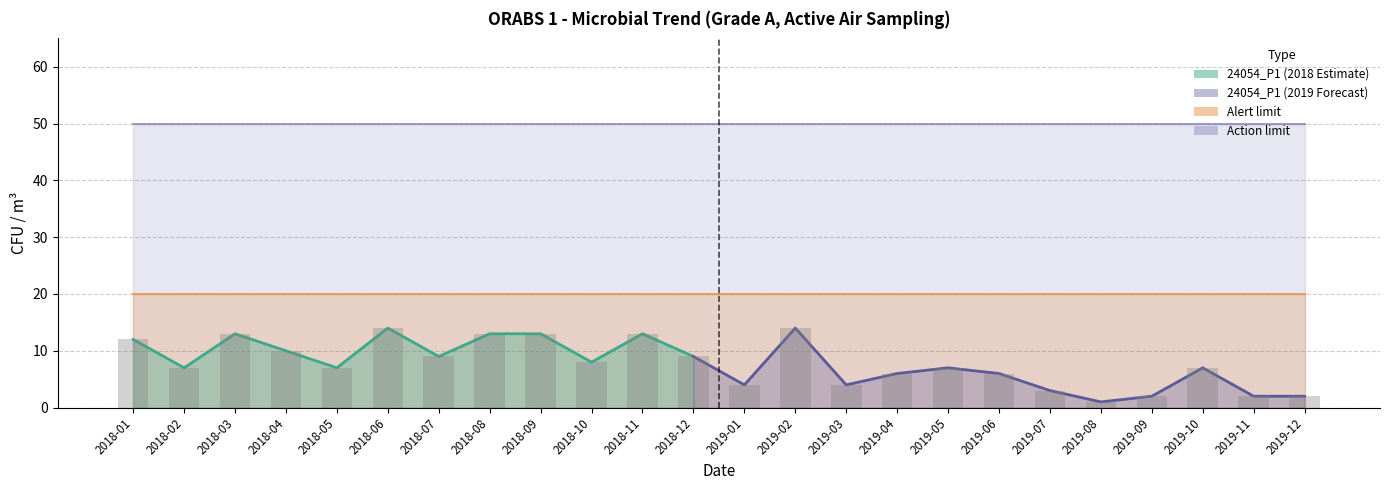

At which label is Alert limit closest to 20?

2018-01